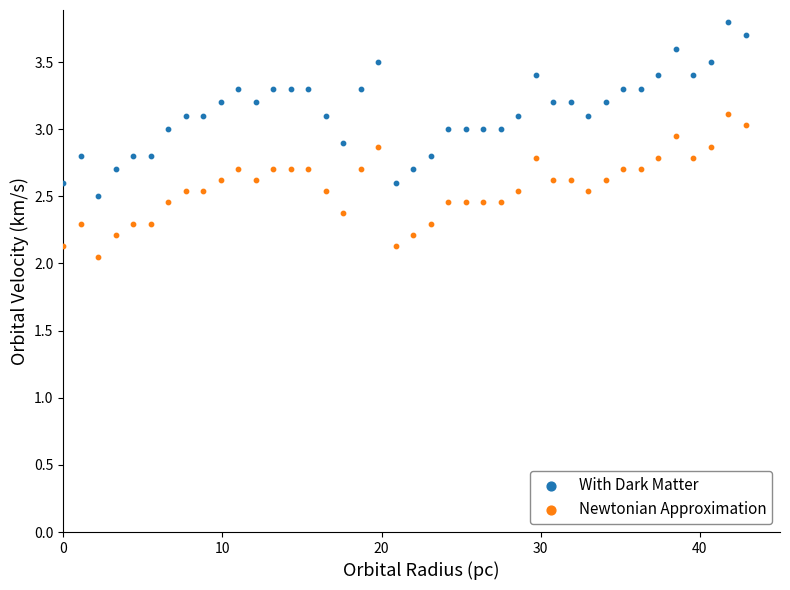

Which series reaches the minimum Y coordinate?

Newtonian Approximation